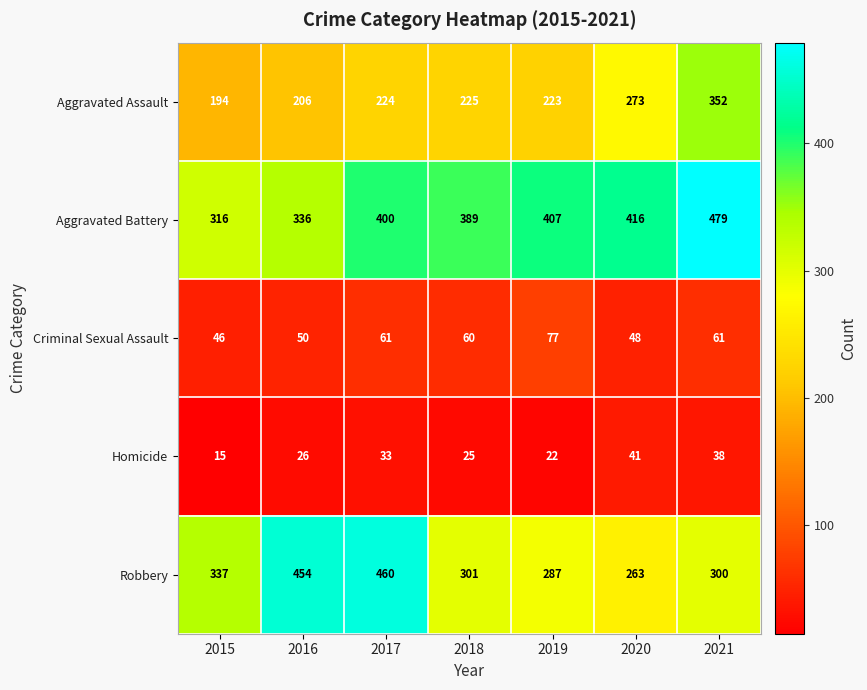

Which series has the largest total across all categories?

Aggravated Battery